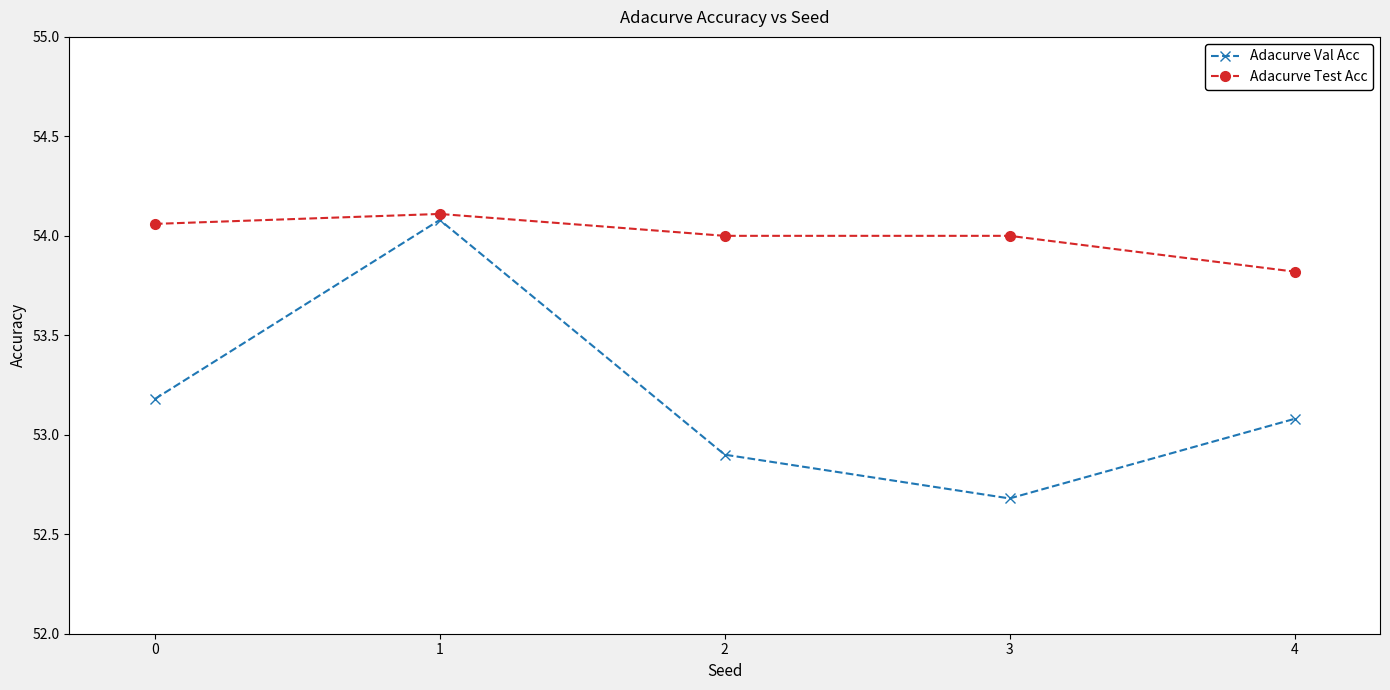

What is the difference between the maximum and minimum values in the Adacurve Test Acc series?

0.3